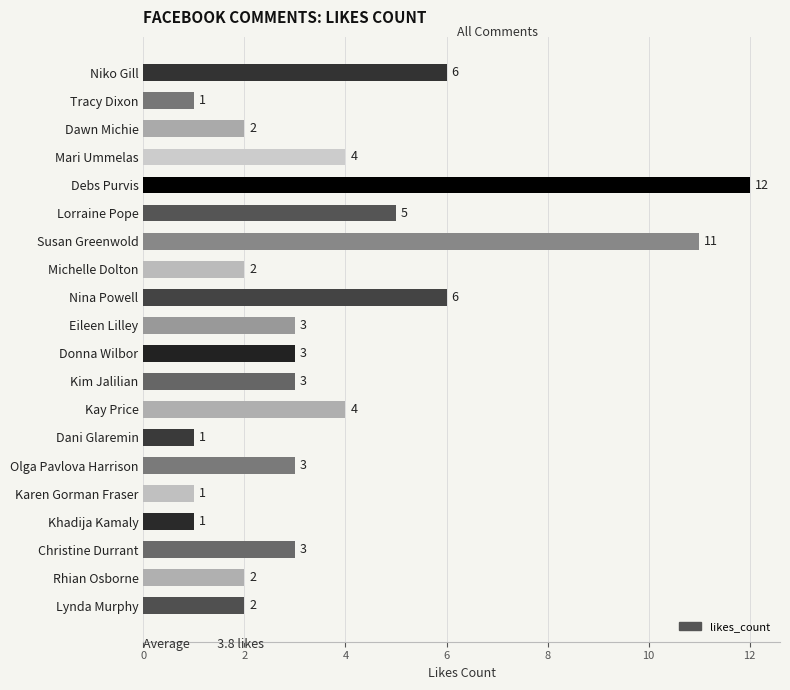

What is the difference between the second highest and second lowest values?

10